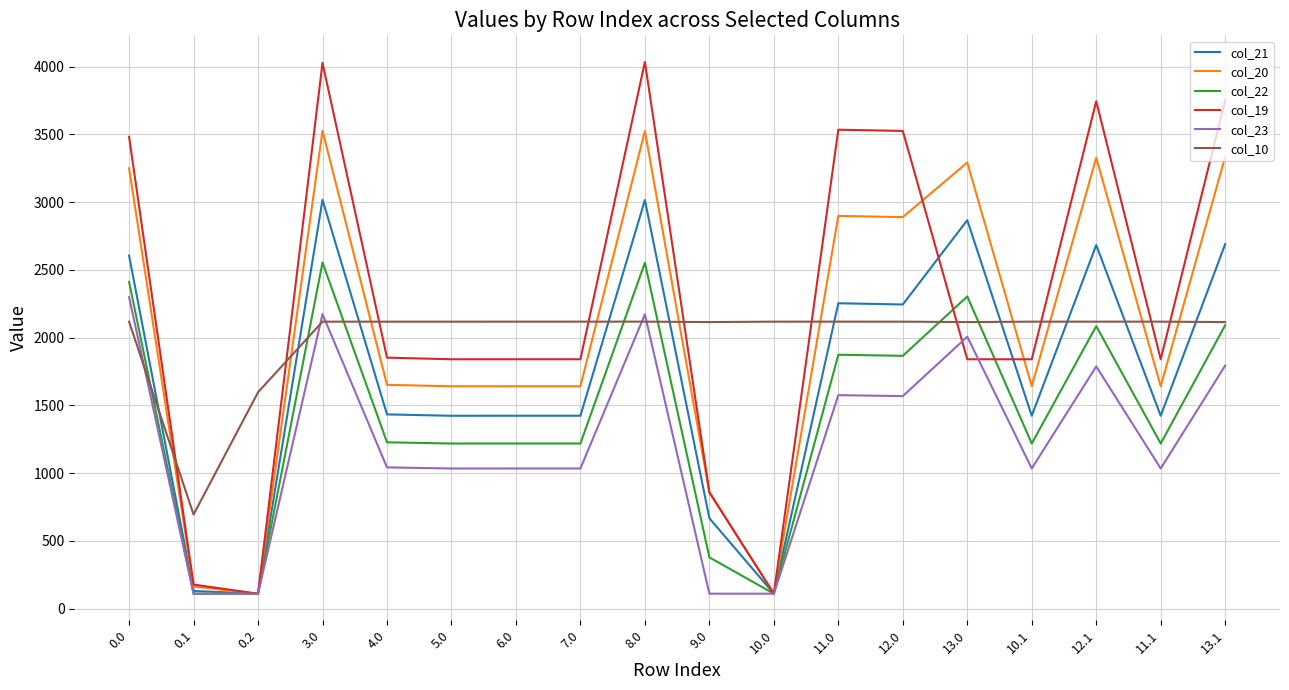

How many lines are shown in the chart?

6